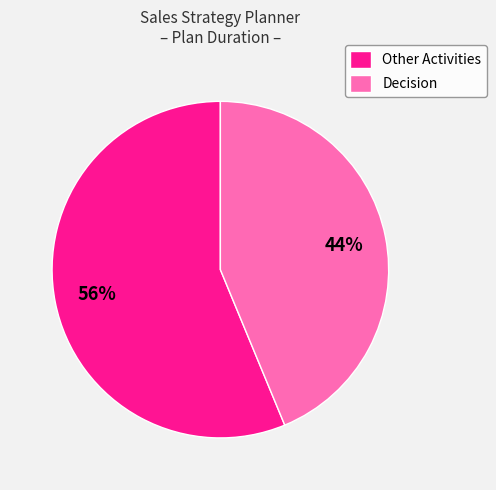

Which category accounts for the majority?

Other Activities